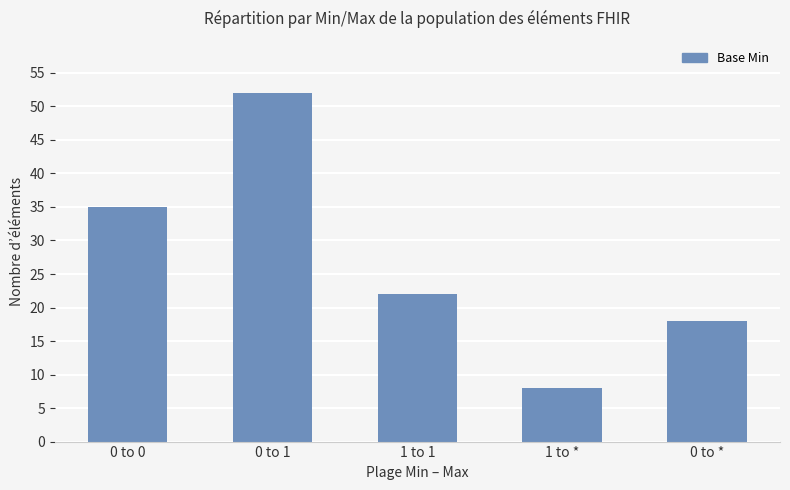

What is the average value?

27